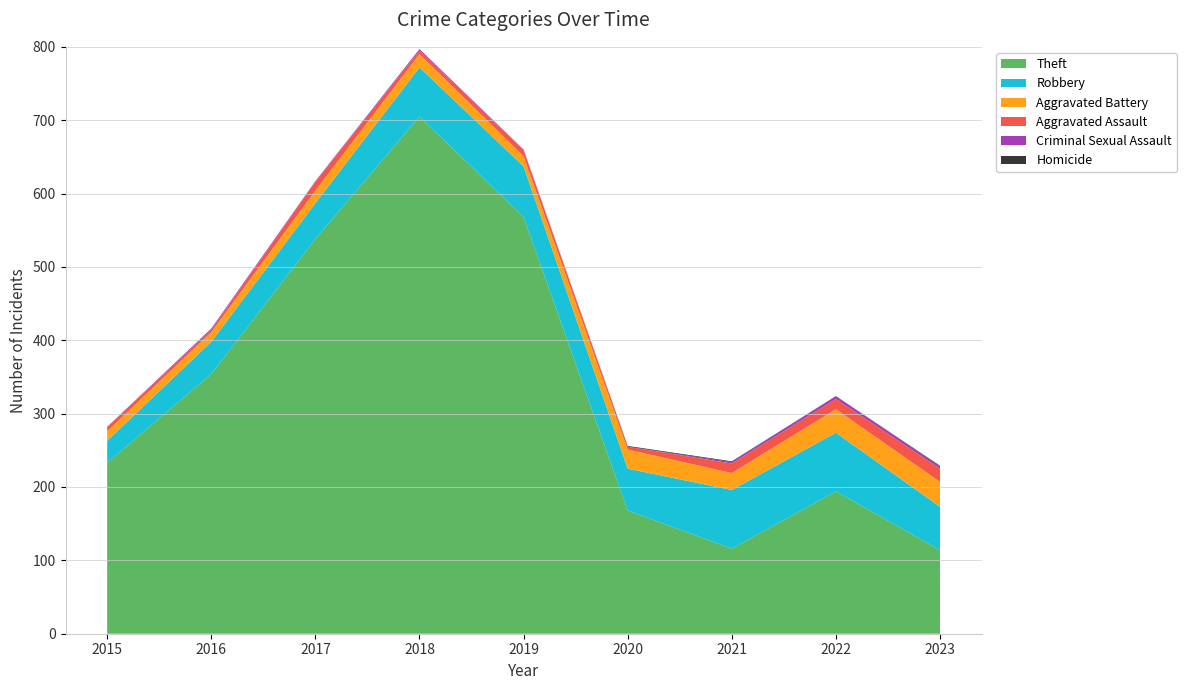

Reading left to right, list all the values displayed in this chart.

Theft: 233	354	538	705	568	168	116	194	114
Robbery: 30	44	49	67	69	57	80	80	59
Aggravated Battery: 13	13	17	18	14	26	23	32	34
Aggravated Assault: 6	3	12	5	8	4	13	14	18
Criminal Sexual Assault: 0	2	1	2	1	0	2	4	3
Homicide: 0	0	0	0	0	1	1	0	1